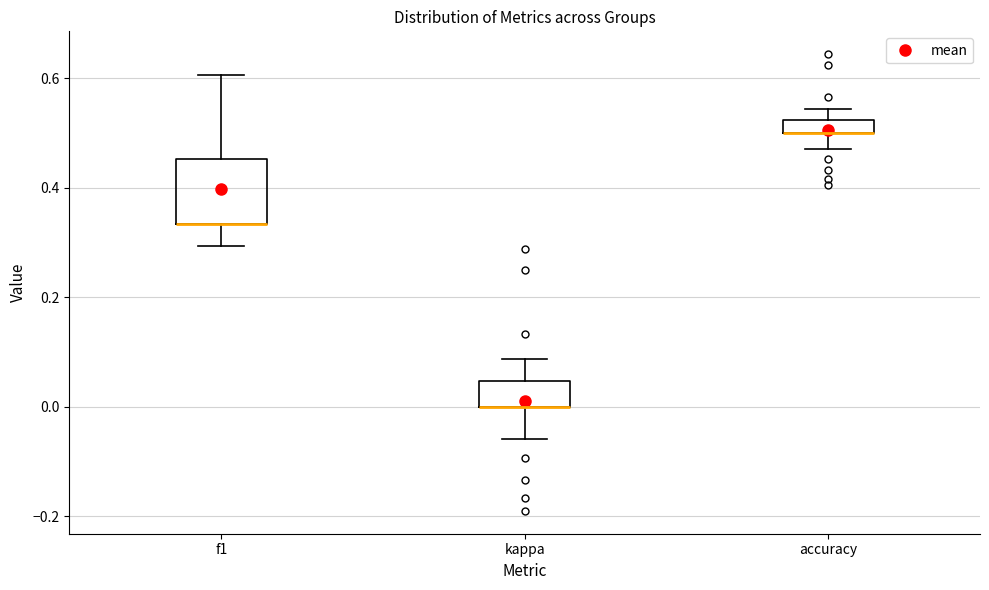

Where is the lower edge of the box for accuracy on the y-axis? The values are not printed on the chart, so give them approximately, as read against the axis.

0.50